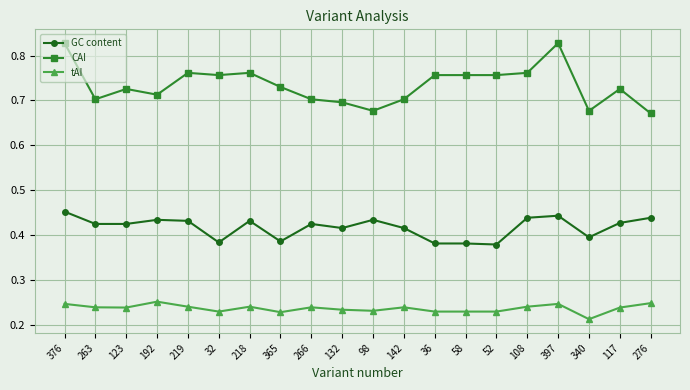

List the series in order of their overall mean, lowest first.

tAI, GC content, CAI